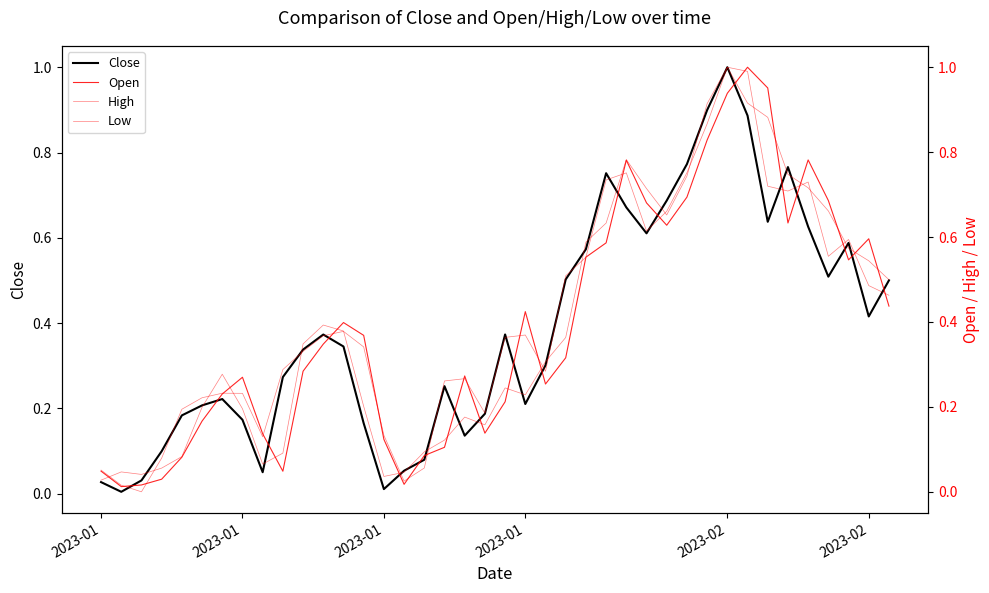

What is the difference between the maximum and second lowest values in the Low series?

1.0